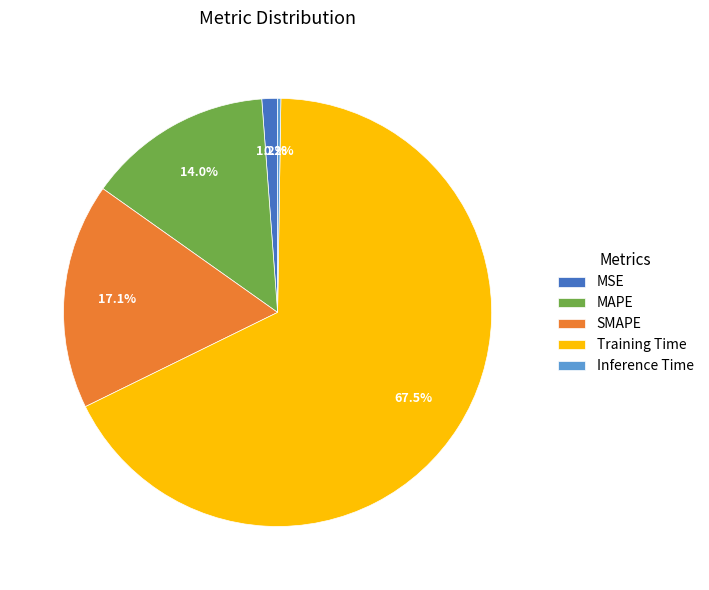

To the nearest percent, what is the difference between the largest and smallest slice percentages?

67%